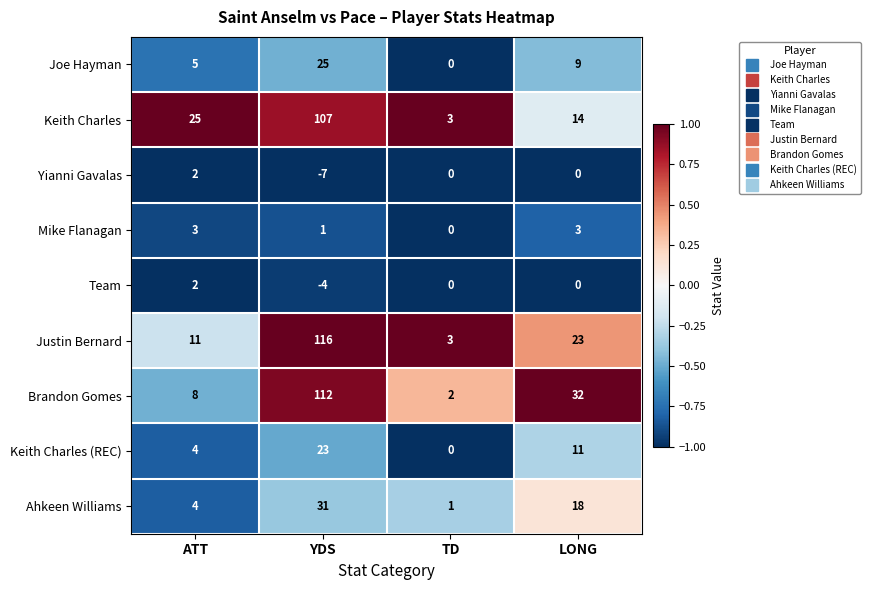

What is the approximate value of Keith Charles at YDS, to the nearest 10?

110